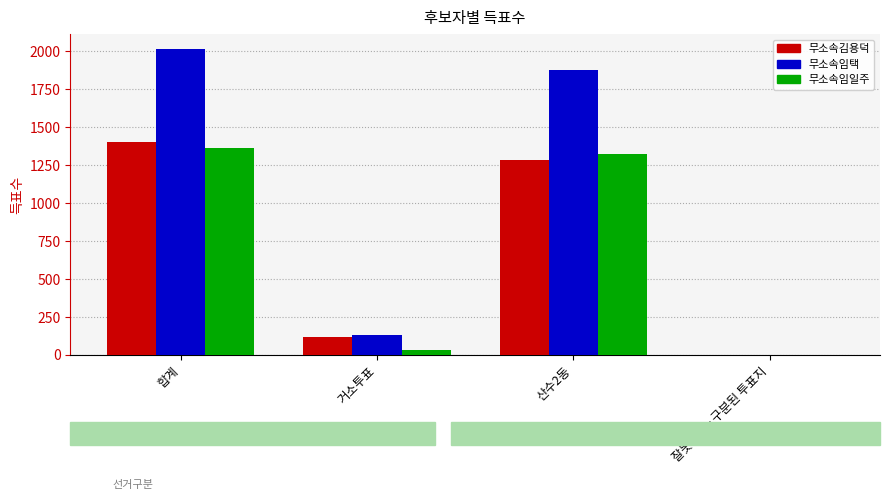

Is it true that 무소속임일주 equals 1363 at 합계?

True